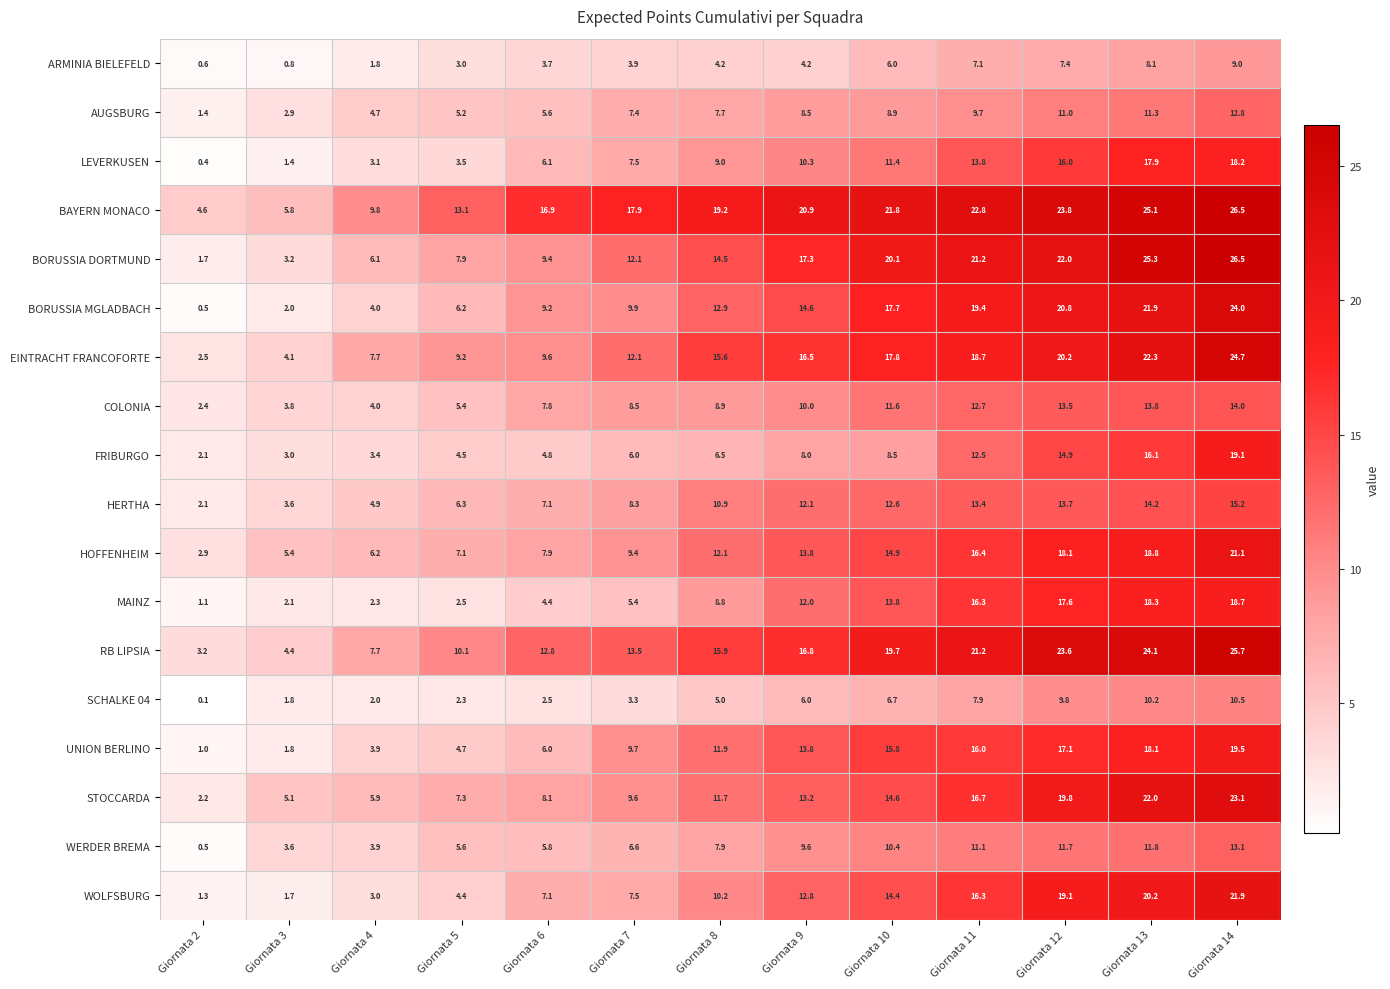

How many data points does each series have?

13